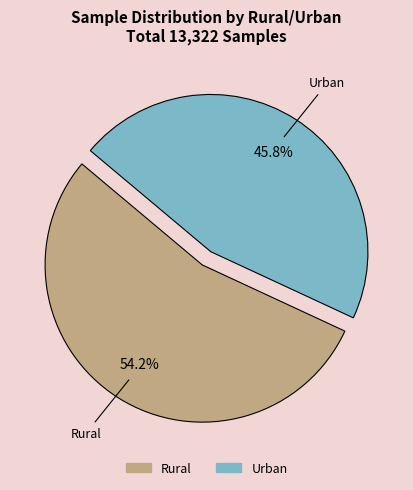

Which category has the biggest portion of the pie?

Rural